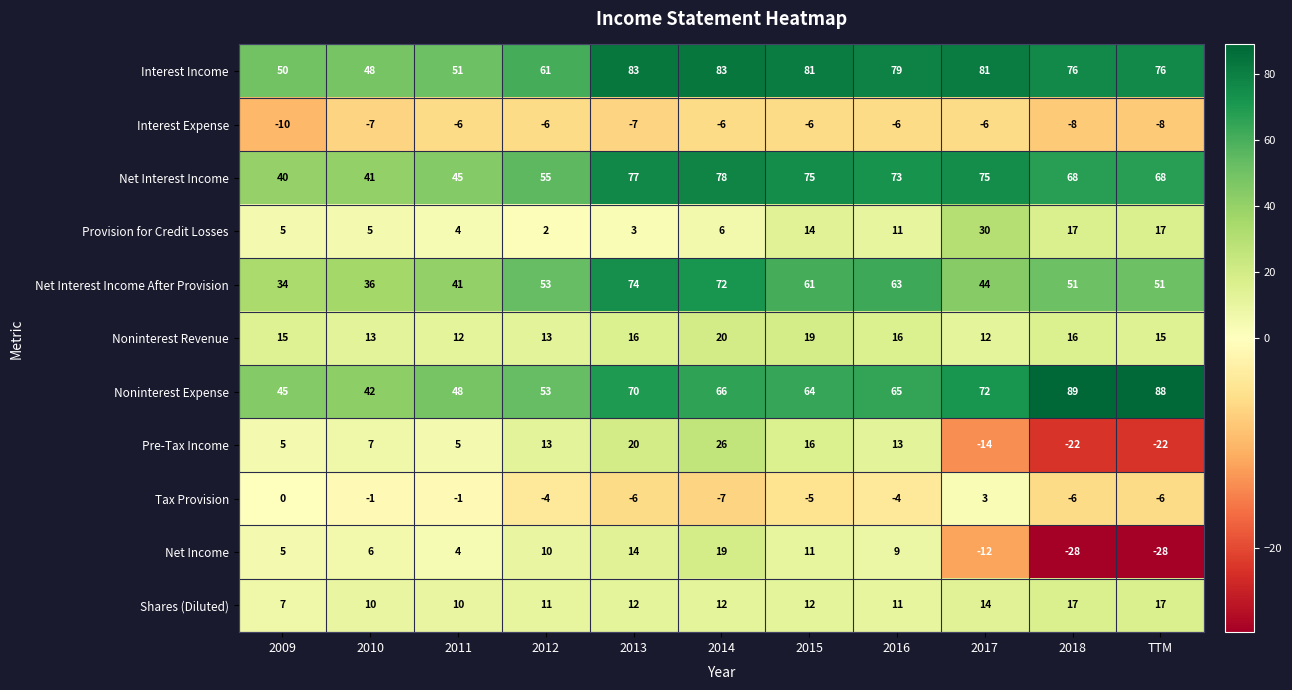

Which category has the highest value across all series?

2018